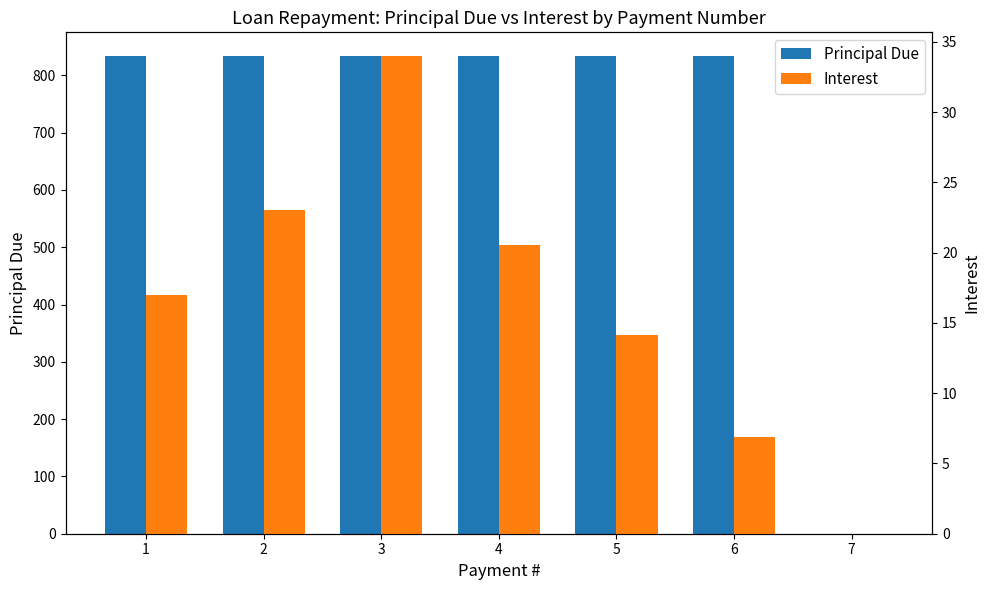

Which series has the widest spread of values?

Principal Due